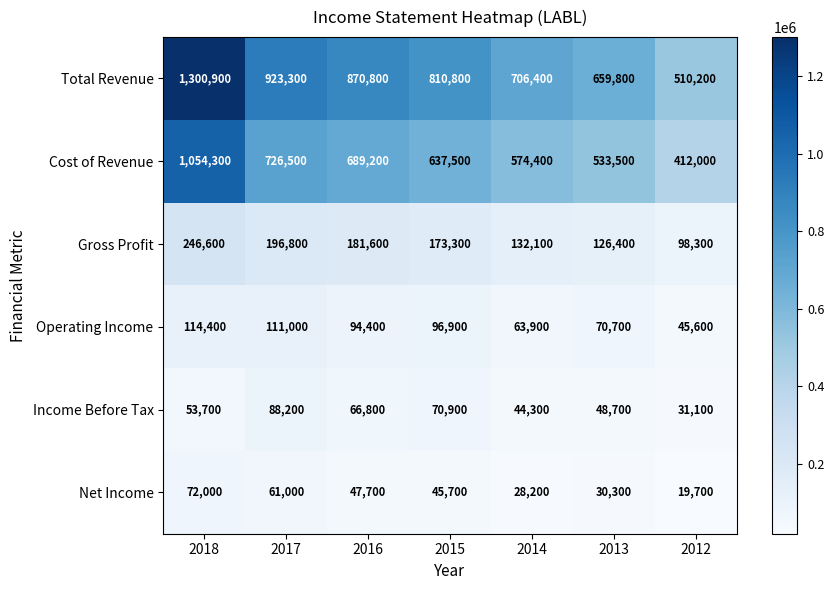

Between 2017 and 2012, which series saw the biggest shift?

Total Revenue